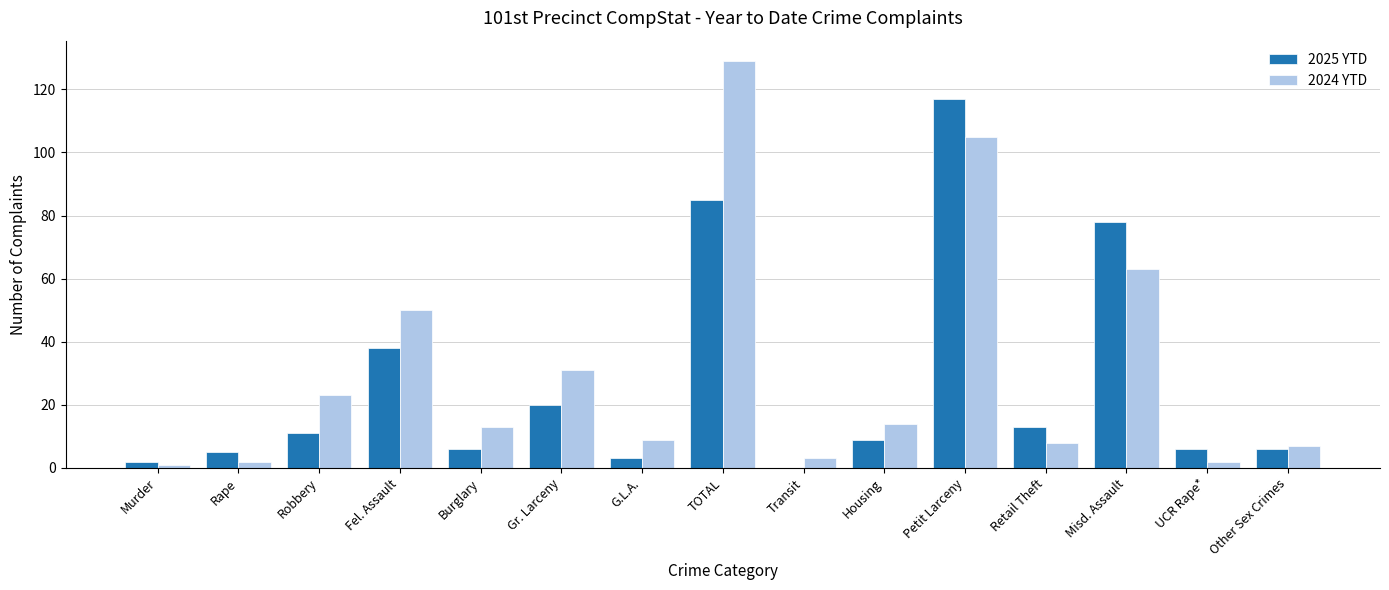

Which series has the largest total across all categories?

2024 YTD